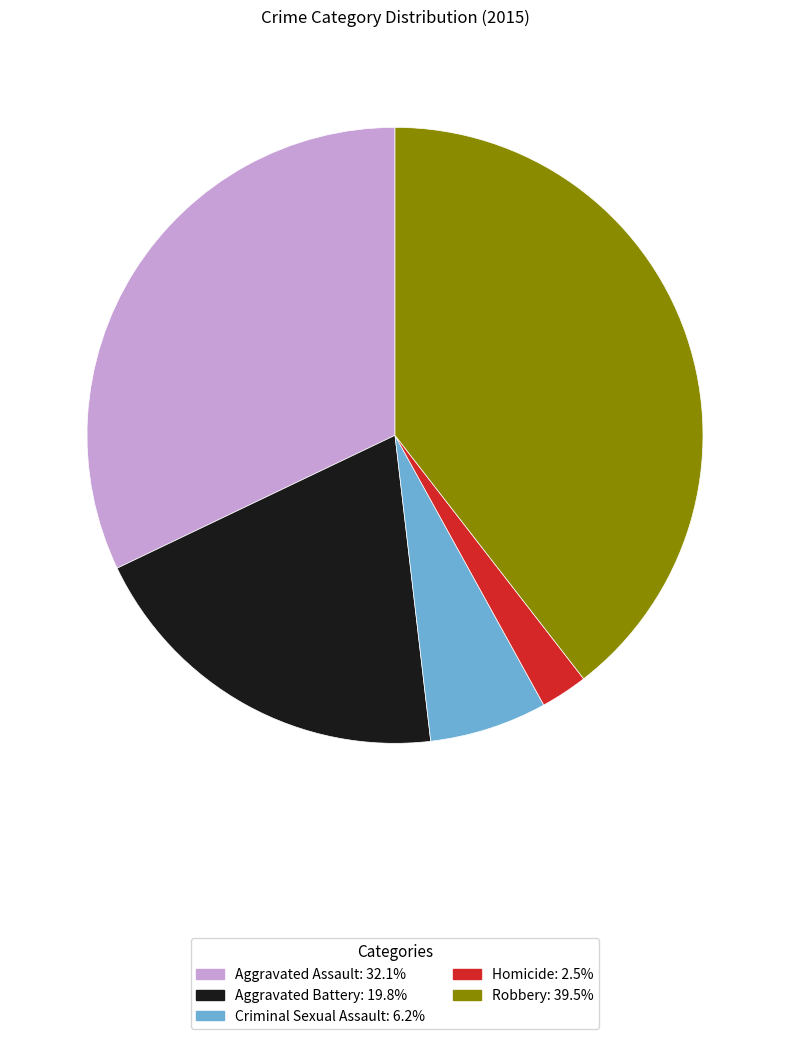

Does Robbery represent more than half of the total?

No